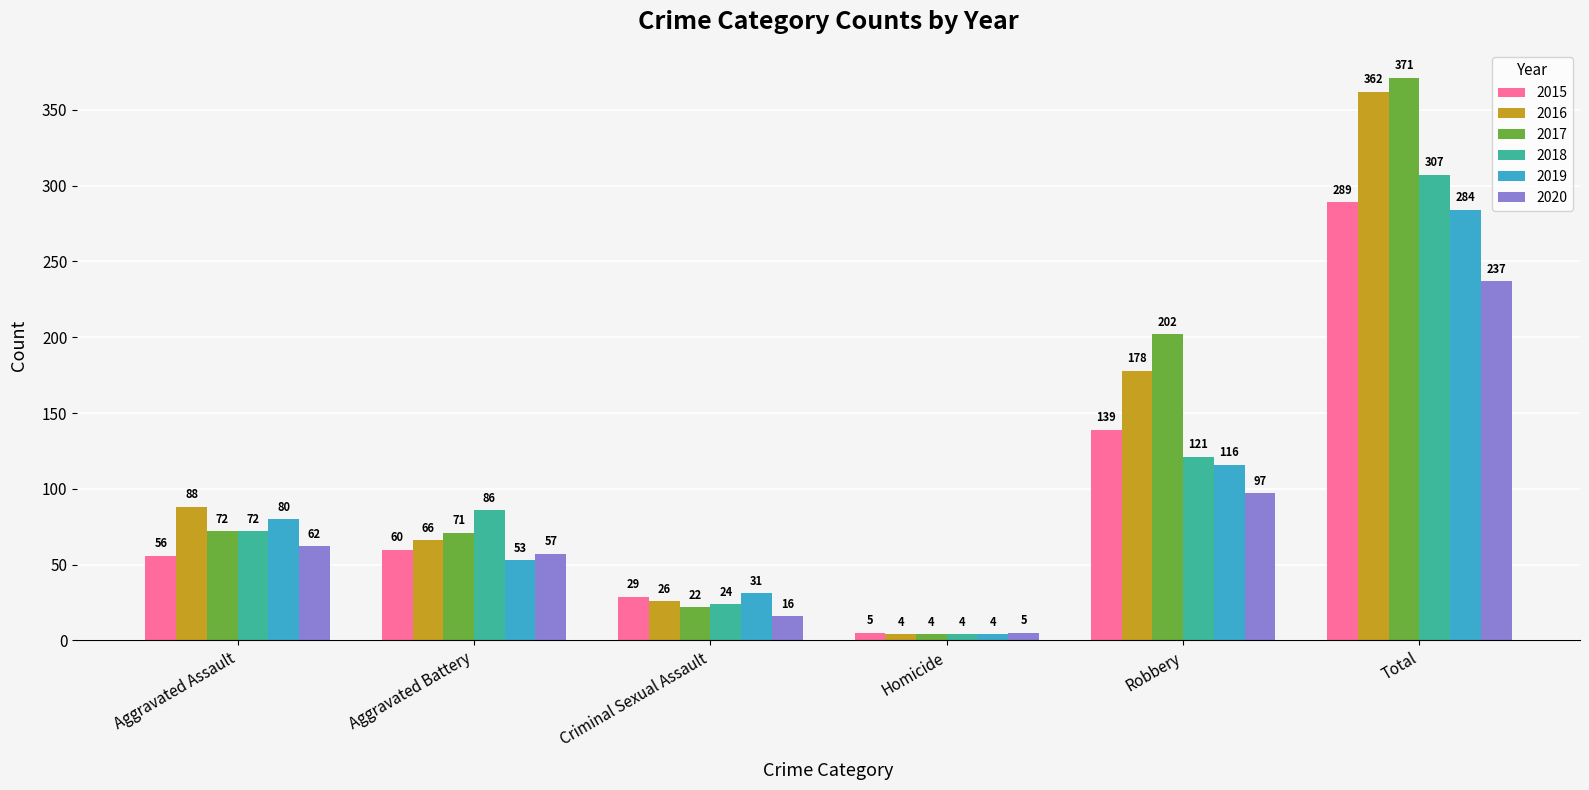

What is the minimum value shown in the chart?

4